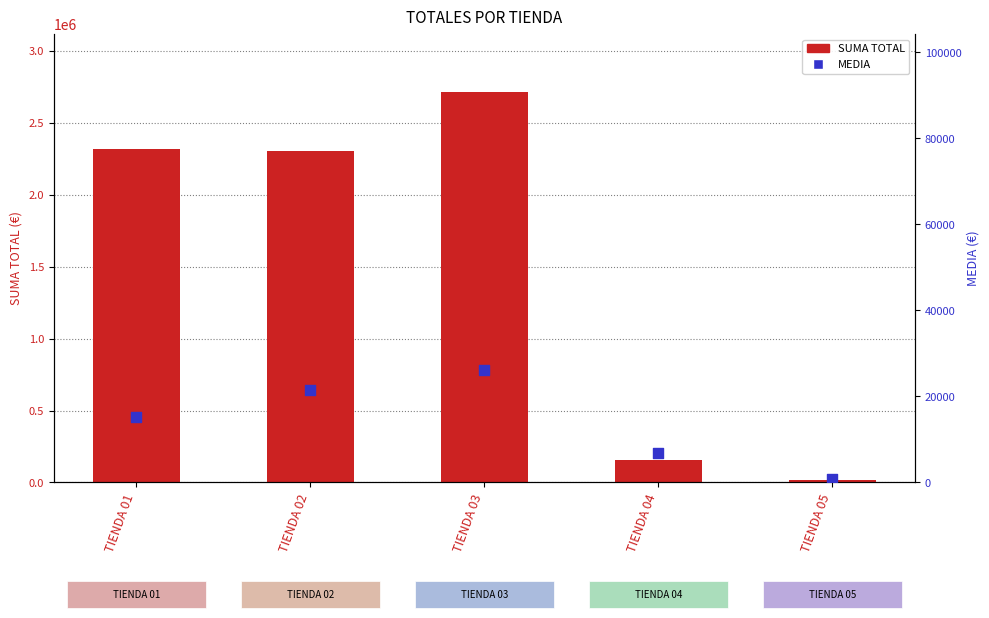

Which series contains the highest Y value?

SUMA TOTAL